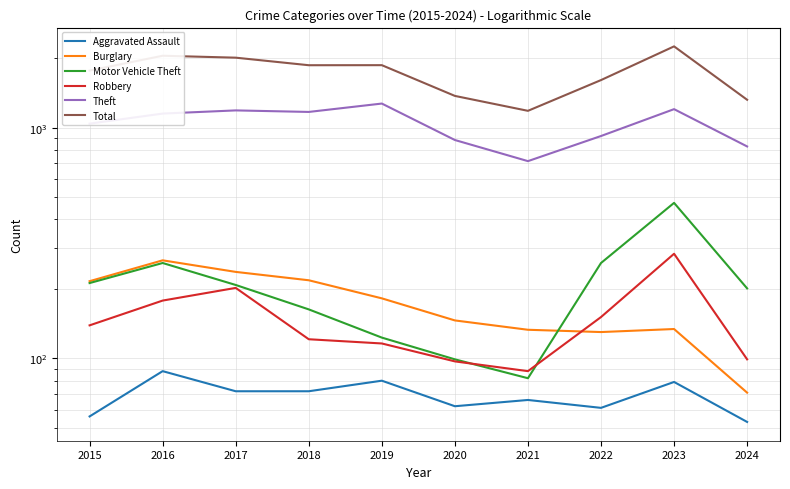

At which label does Total reach its peak?

2023